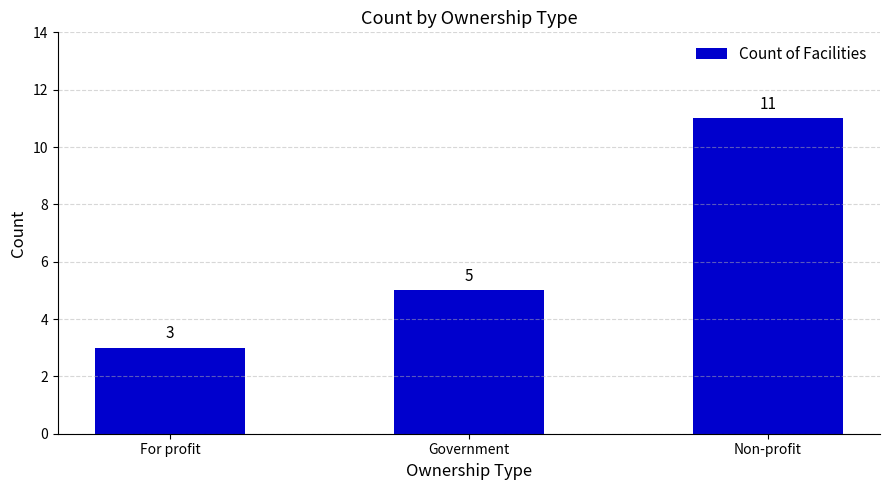

List the labels in order of value, smallest first.

For profit, Government, Non-profit